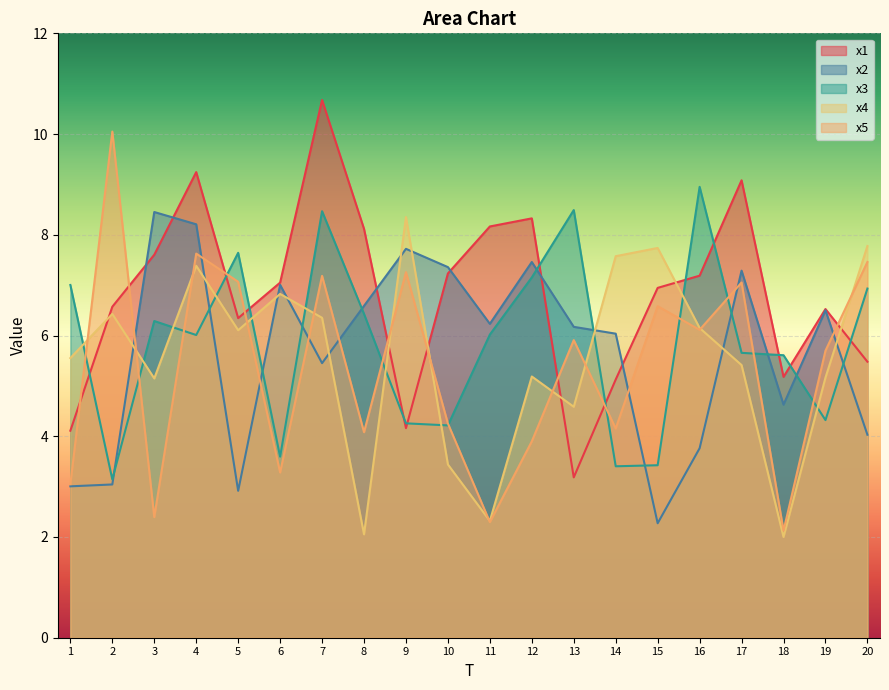

Is the value of x2 at 3 greater than the value of x4 at 17?

Yes